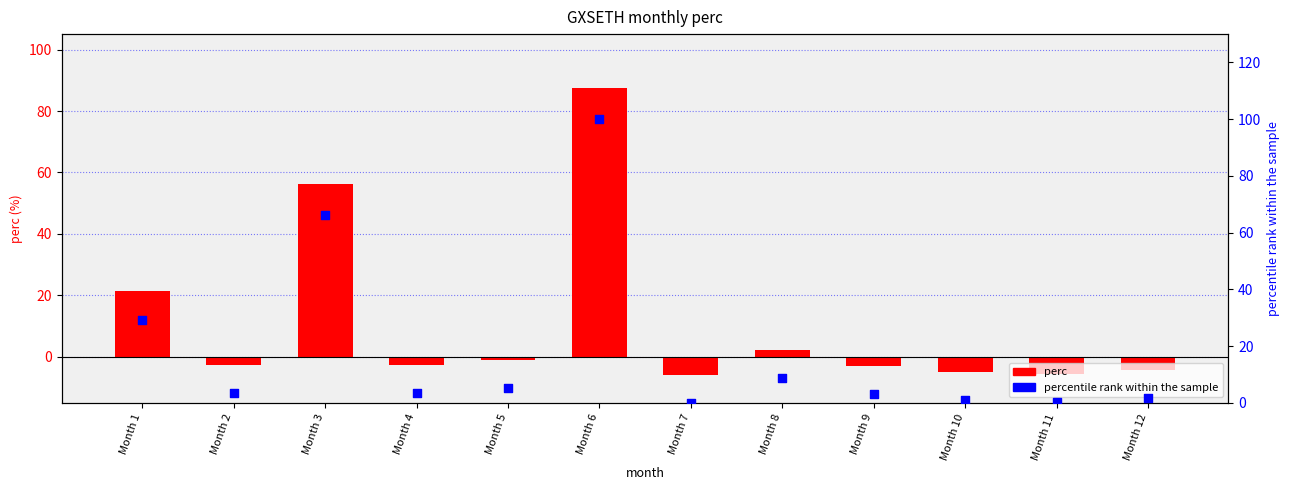

Which series reaches the maximum Y coordinate?

percentile rank within the sample